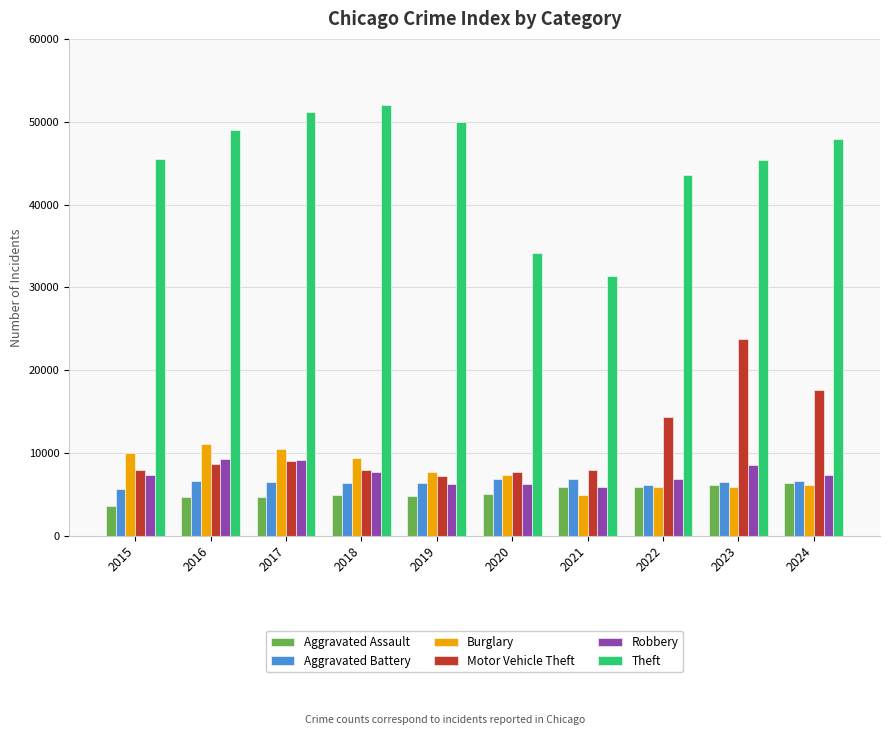

What is the spread (max minus min) of values at 2019?

45229